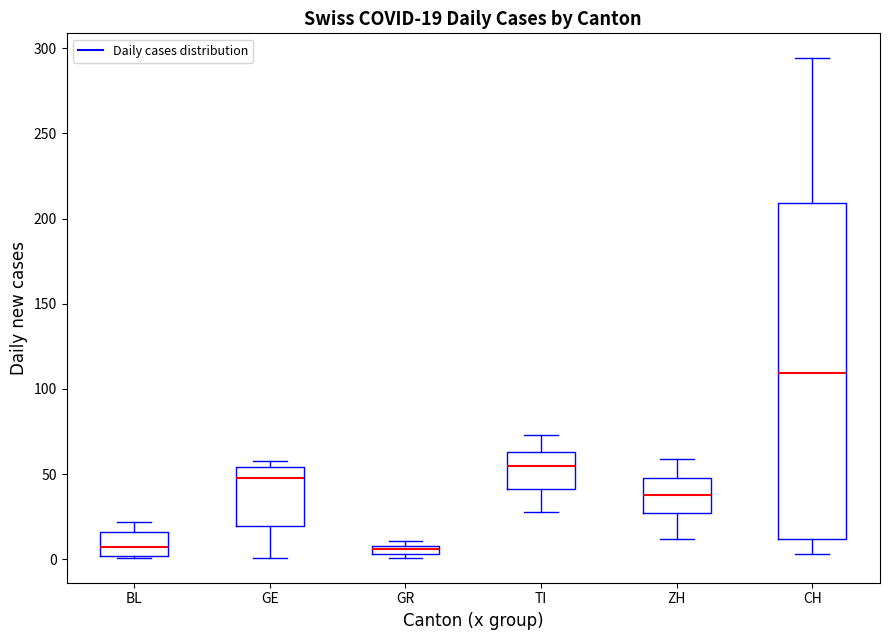

Which box is the tallest, from its lower edge to its upper edge?

CH